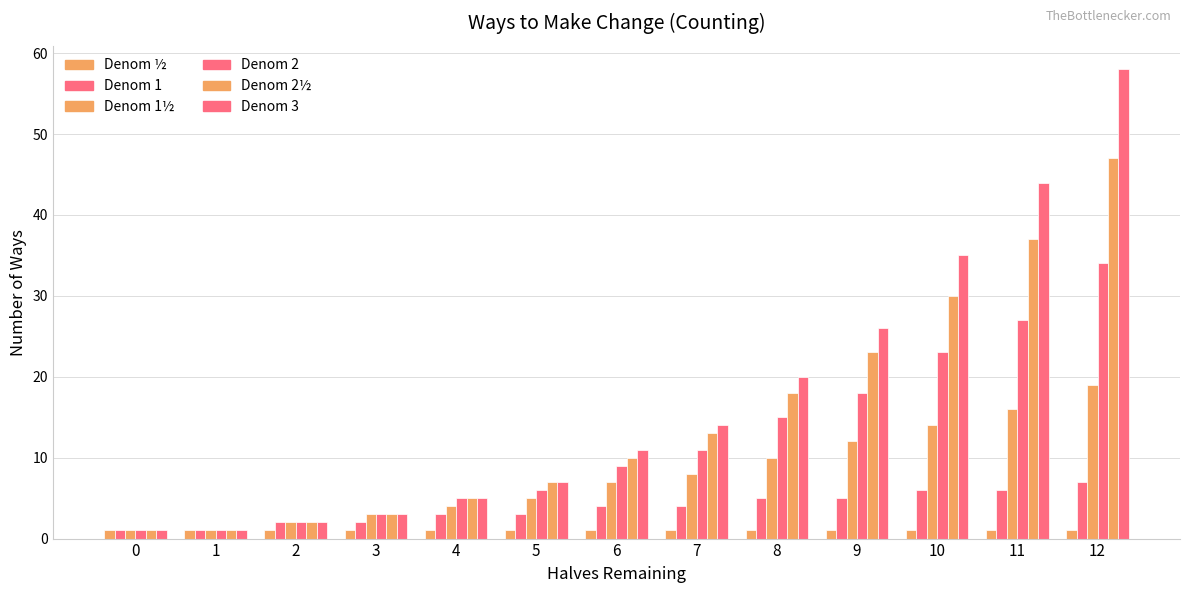

Between 3 and 6, which is larger?

3